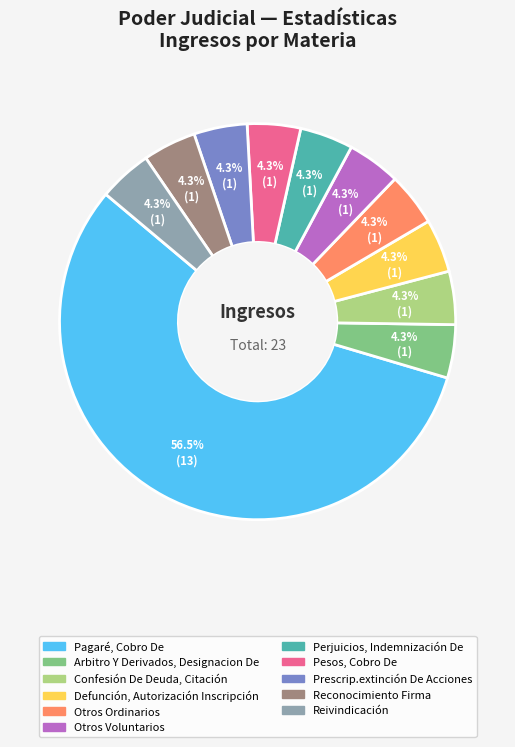

What is the largest slice in the pie chart?

Pagaré, Cobro De